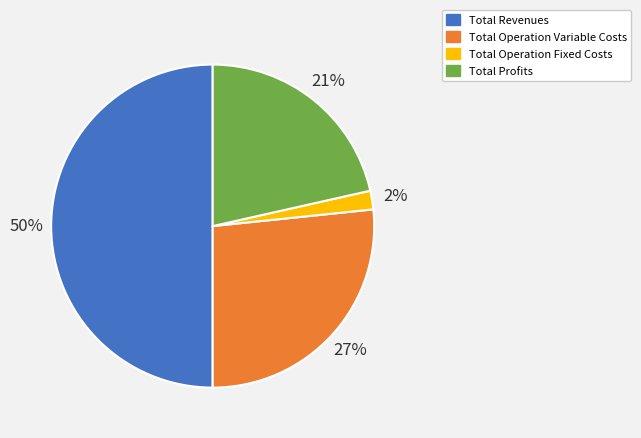

To the nearest percent, what percentage of the pie is Total Profits?

21%